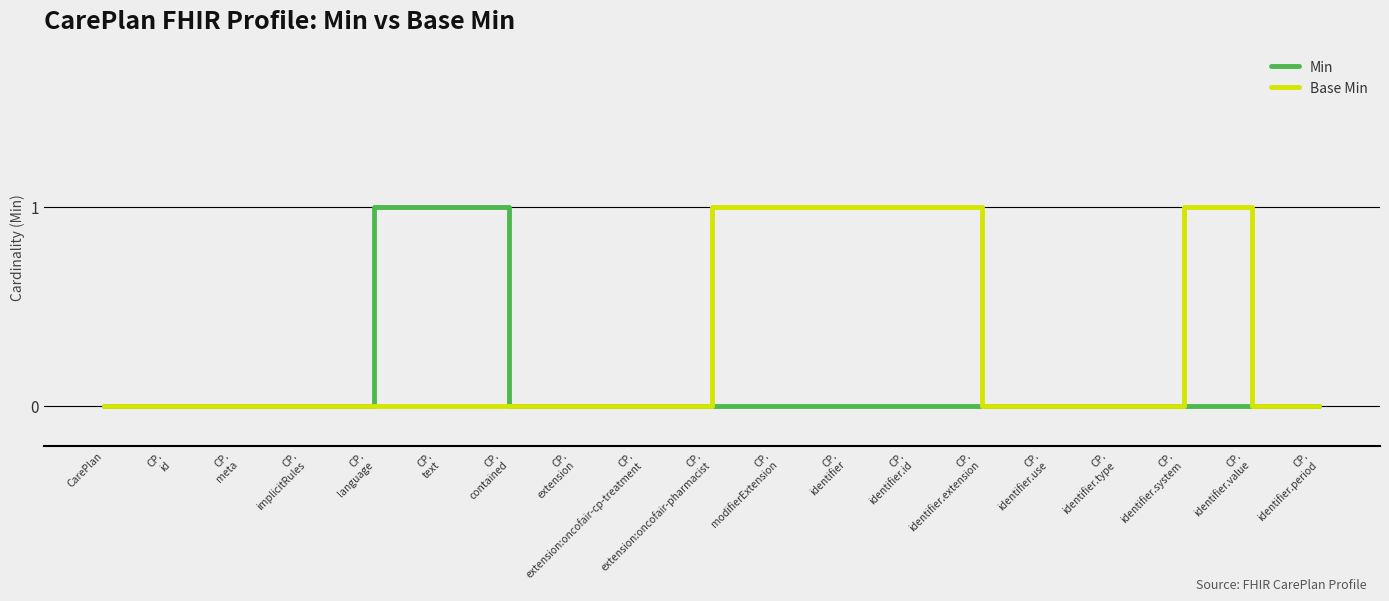

Which series has the largest total across all categories?

Base Min